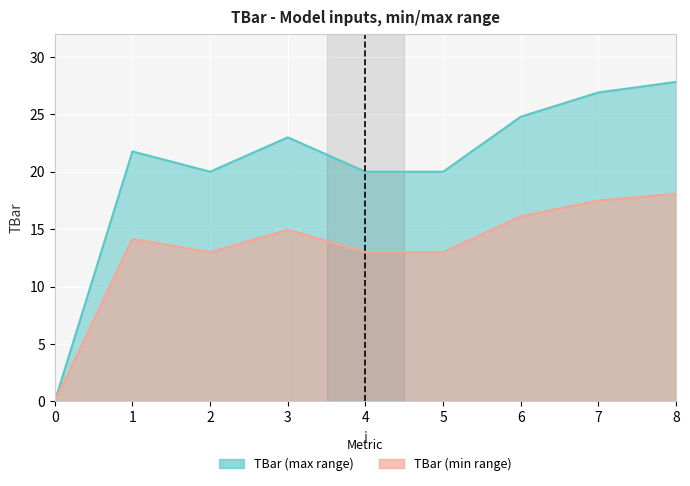

At which label is the value closest to 13?

2